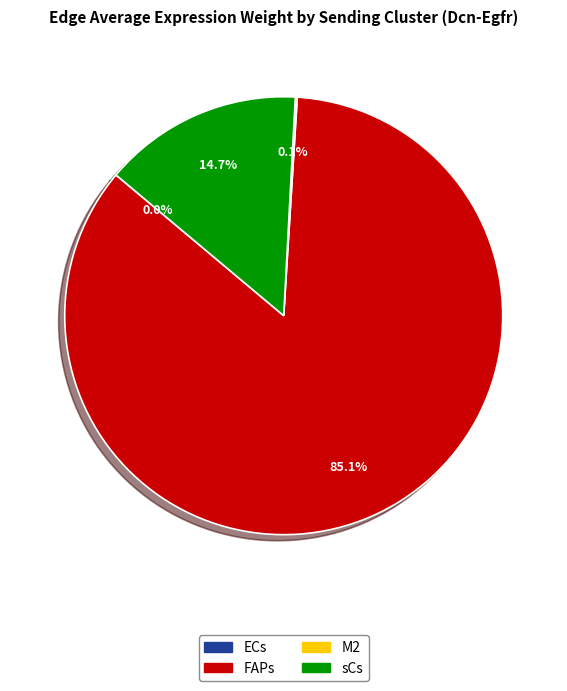

Combined, do FAPs and sCs account for over 50%?

Yes